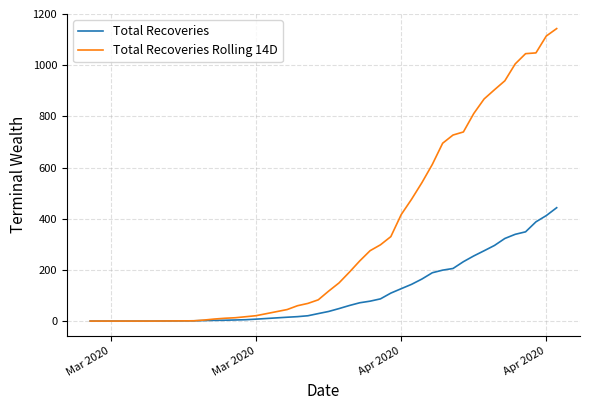

What is the sum of all Total Recoveries Rolling 14D values?

15010.0